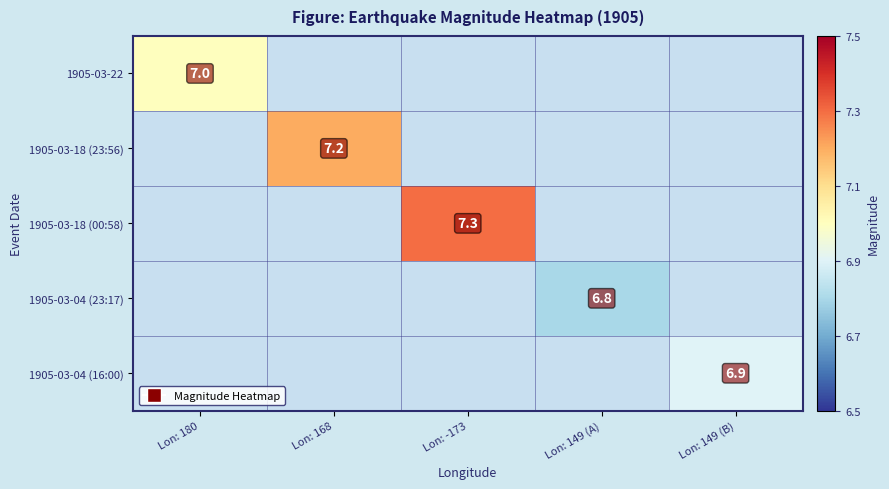

At how many categories does at least one series exceed 6?

5